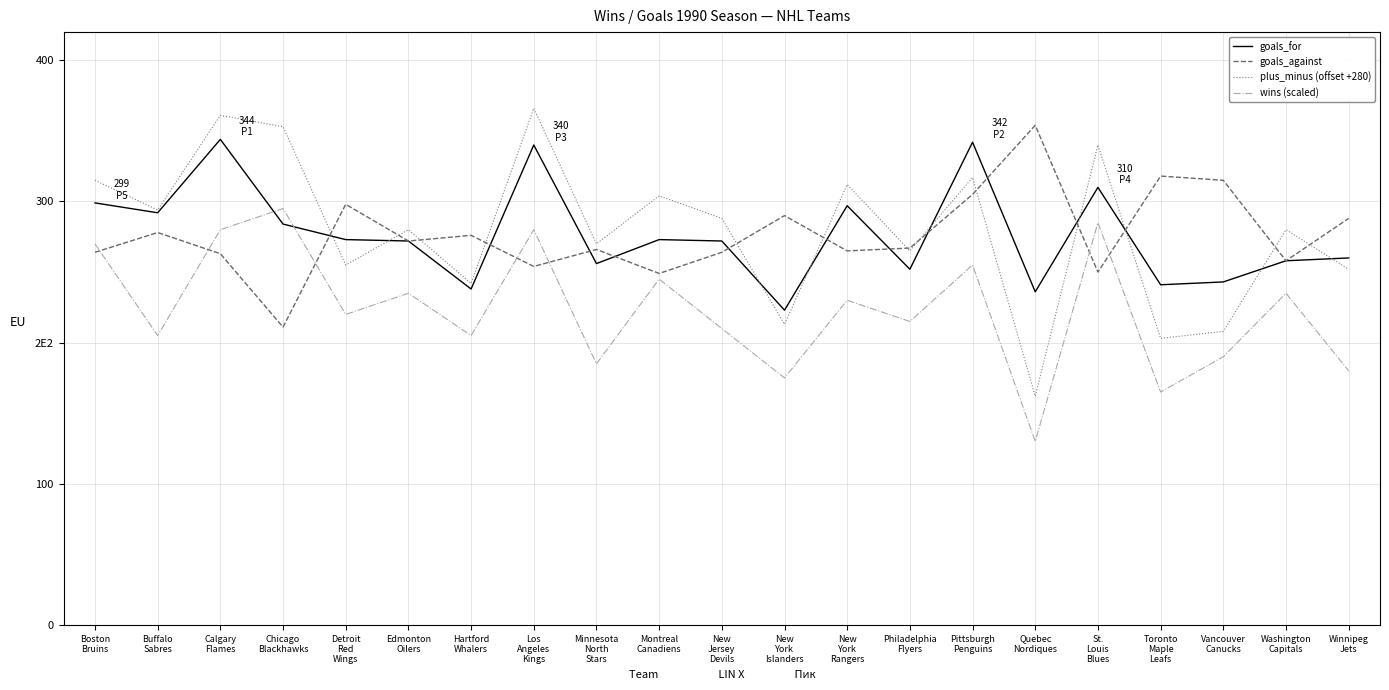

Does the chart have visible grid lines?

Yes